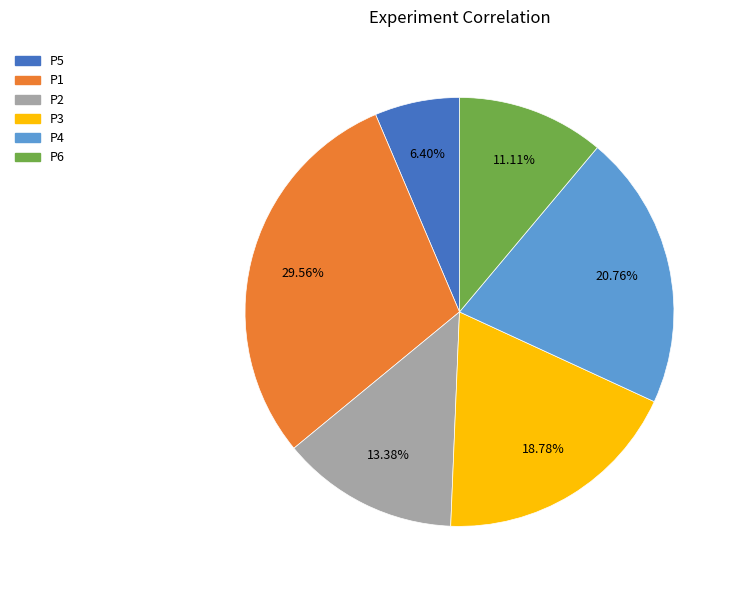

What is the largest slice in the pie chart?

P1